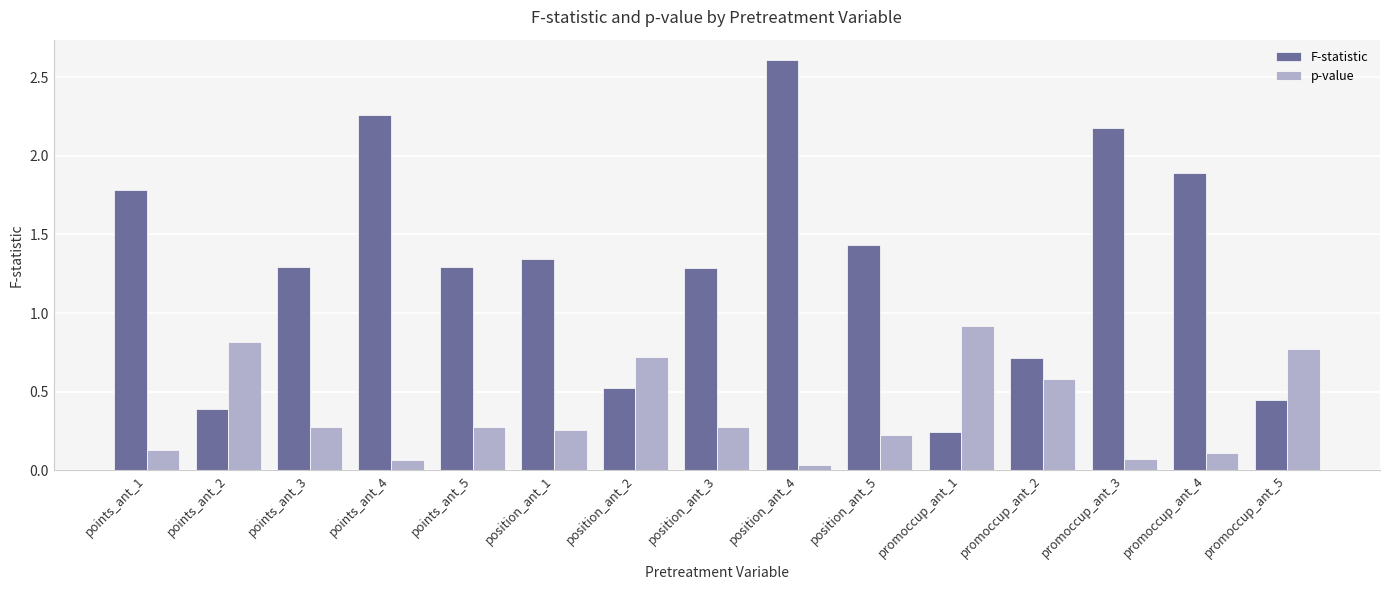

Are the bars grouped side by side (vs. stacked)?

Yes